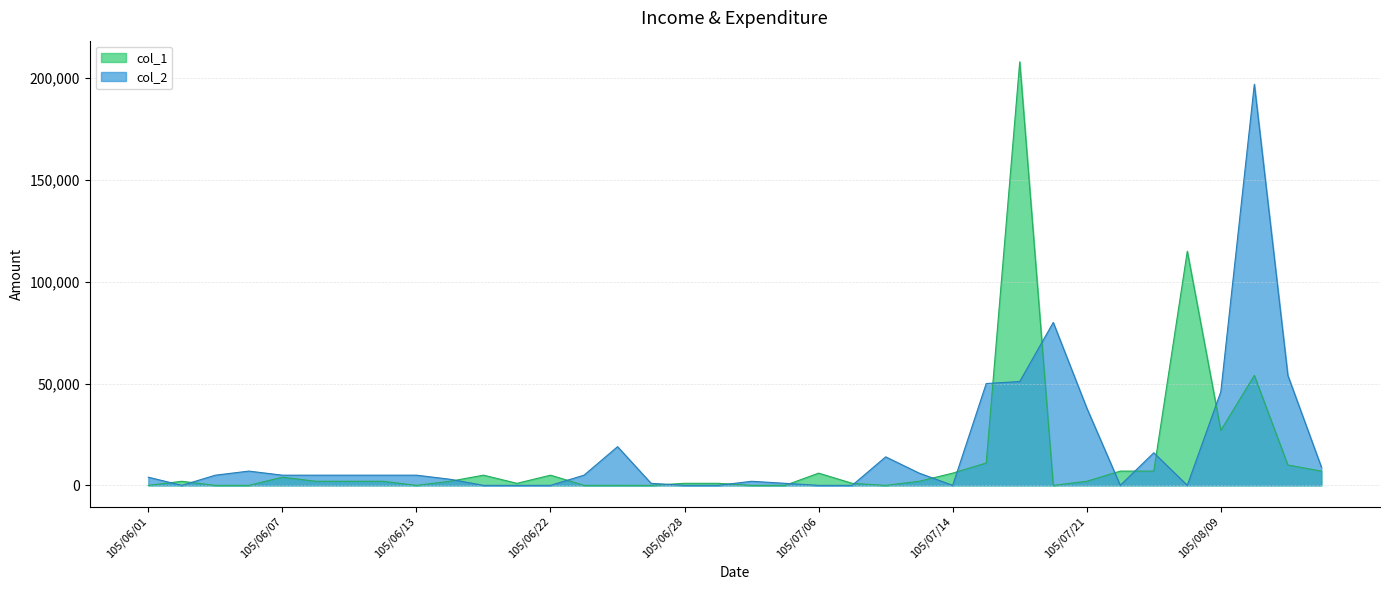

How many series are shown in this chart?

2